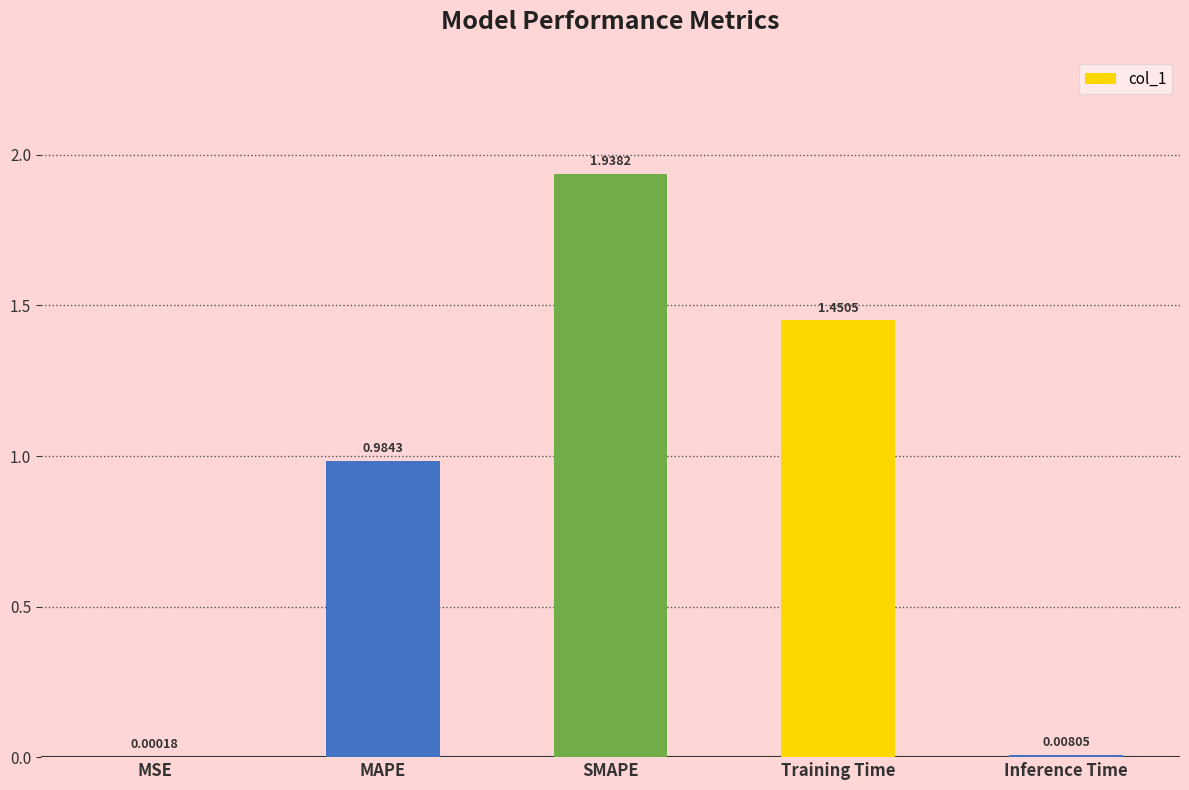

Approximately how many times larger is the value at MAPE compared to SMAPE?

0.5